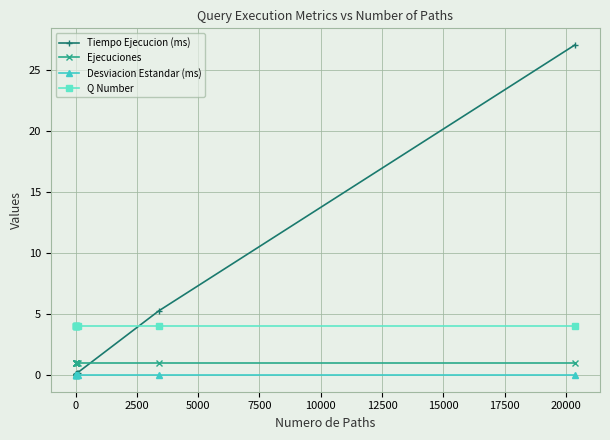

What is the value of the Tiempo Ejecucion (ms) point at the 2nd from the left?

0.1